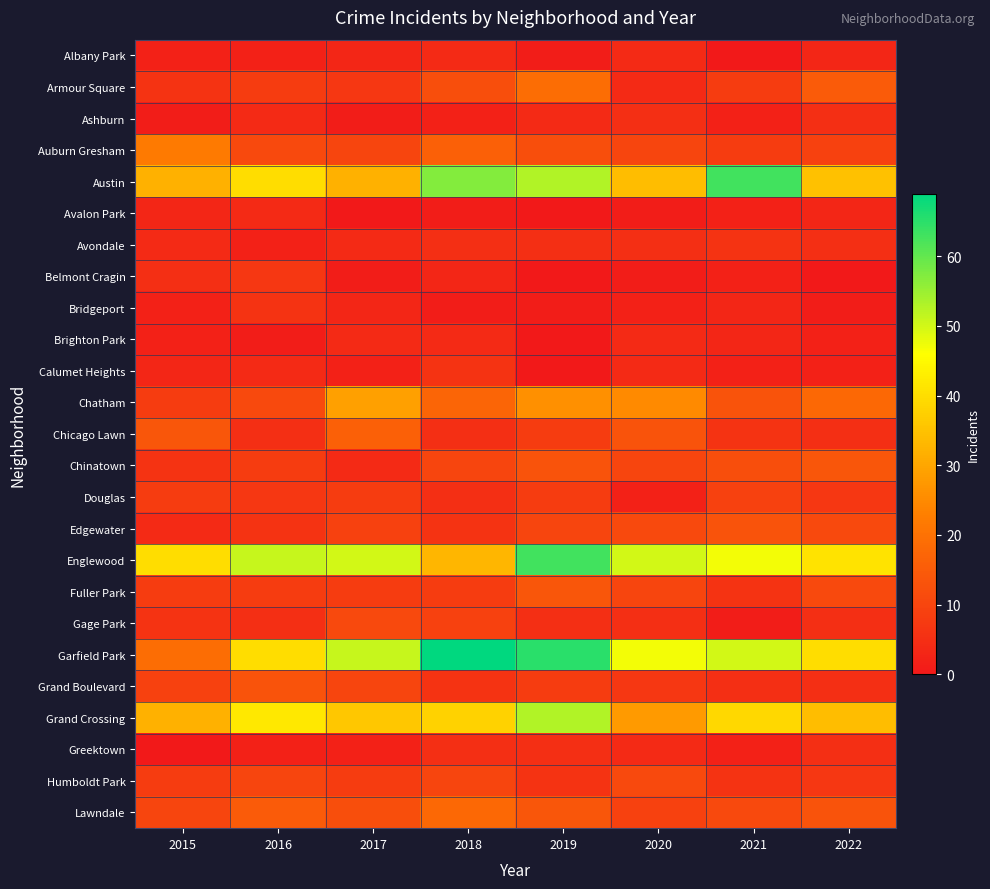

At which category is the sum across all series the highest?

2019